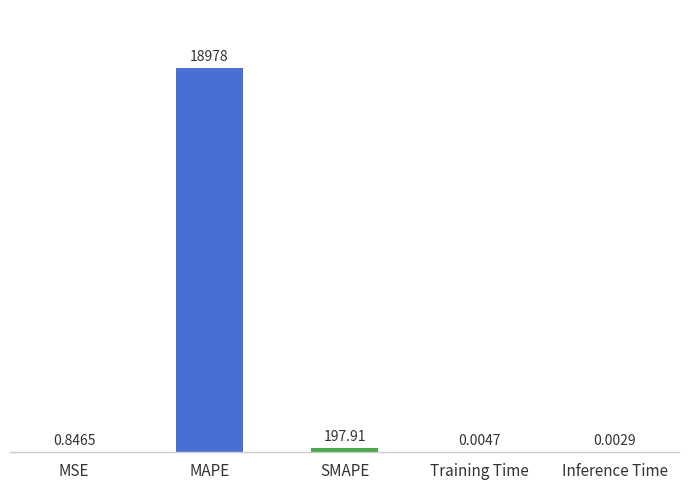

What is the sum of the values at Training Time and MAPE?

18977.6